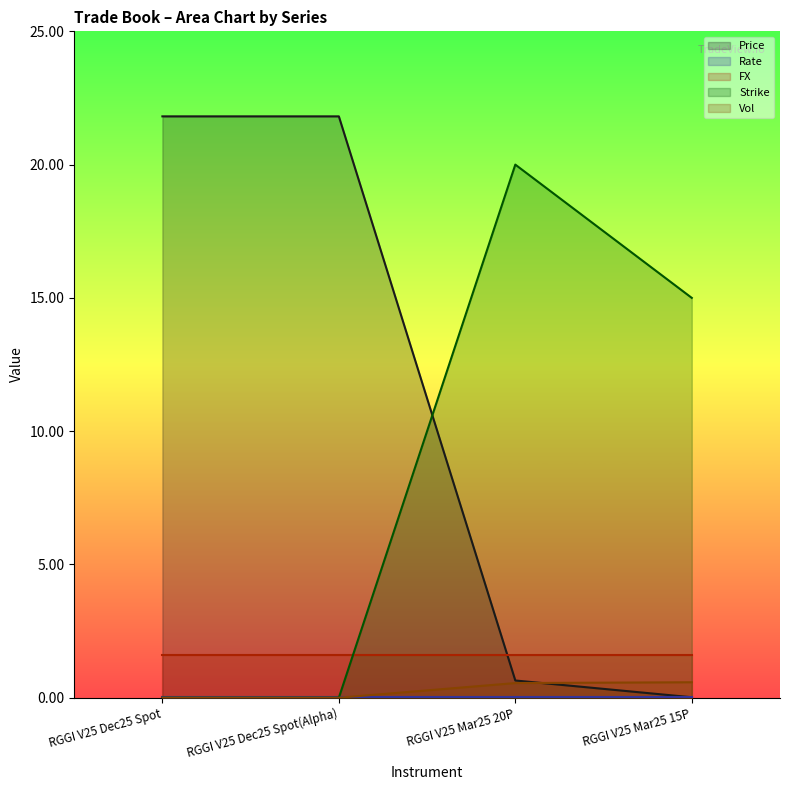

Which series has the largest total across all categories?

Price